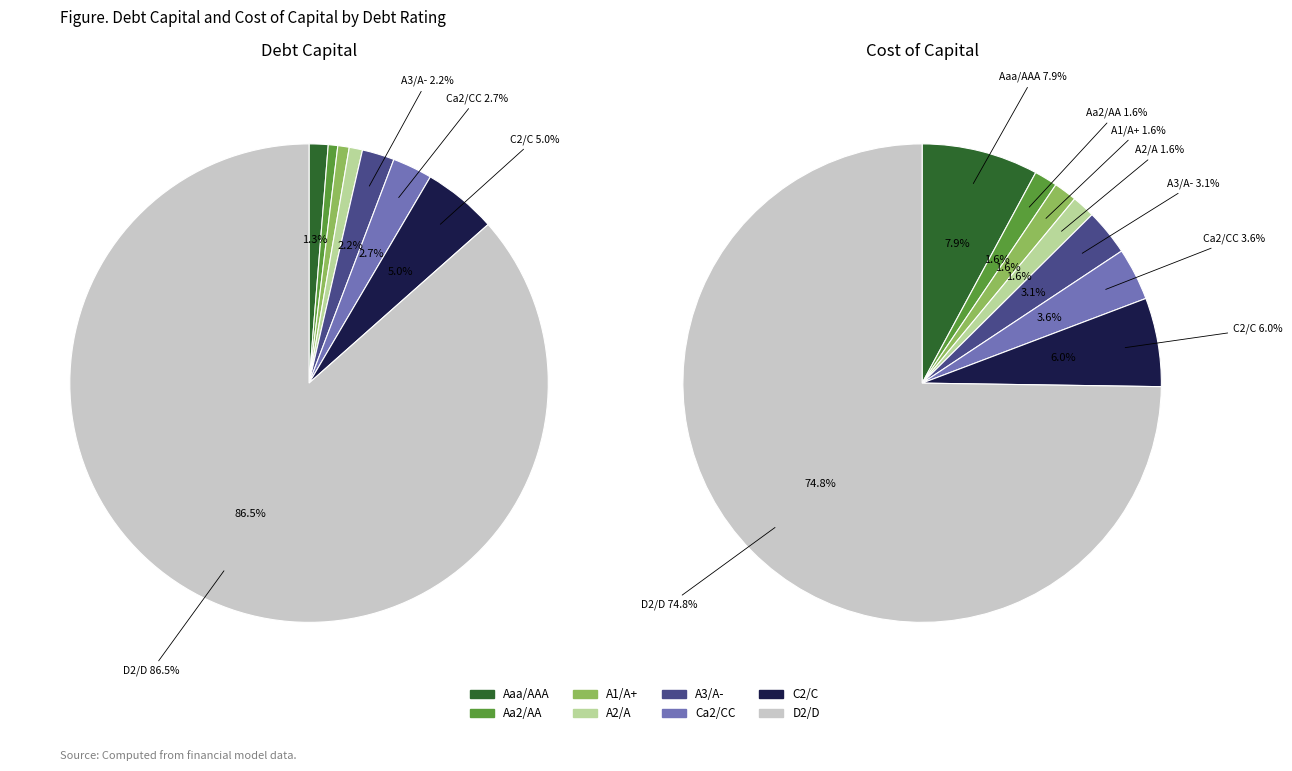

To the nearest percent, what is the average slice percentage?

12%